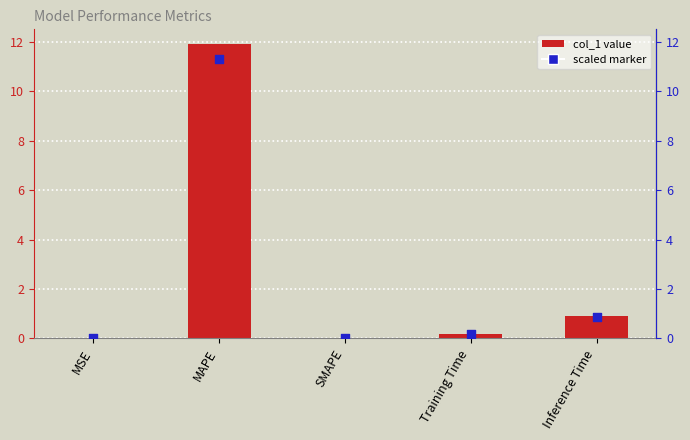

Which series contains the lowest Y value?

col_1